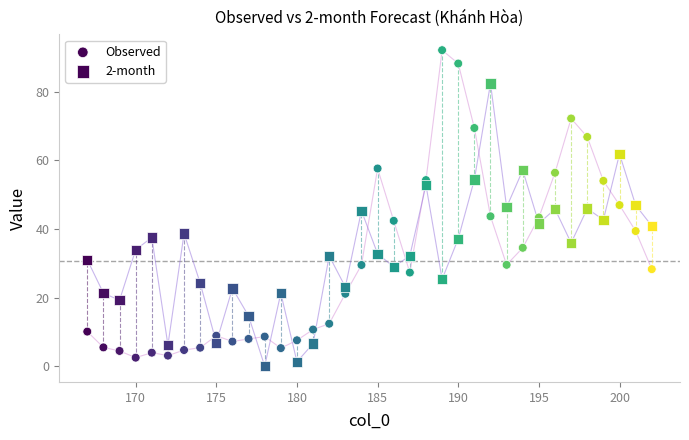

How many data points are displayed?

72